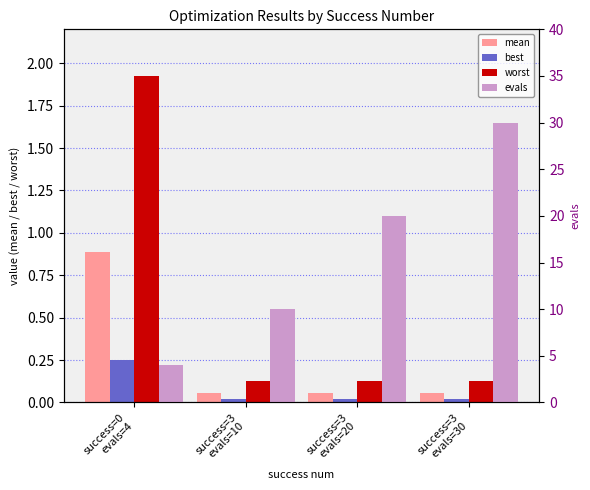

True or false: best has a value of 0.0 at success=3
evals=20.

False